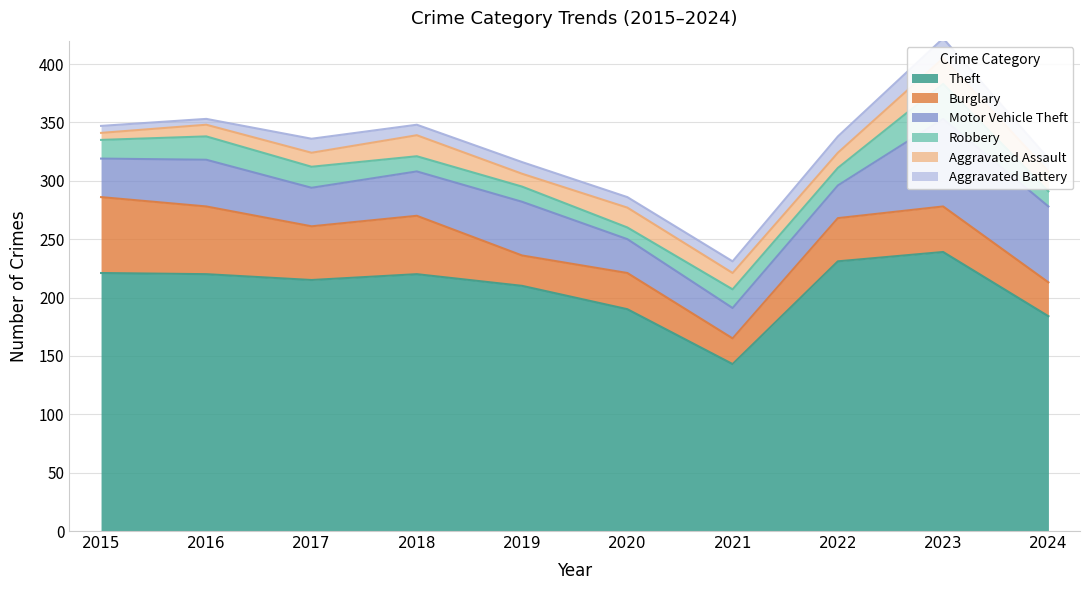

Reading right to left, extract all data points from this chart.

Theft: 184	239	231	143	190	210	220	215	220	221
Burglary: 29	39	37	22	31	26	50	46	58	65
Motor Vehicle Theft: 65	75	28	26	29	46	38	33	40	33
Robbery: 13	30	15	16	10	13	13	18	20	16
Aggravated Assault: 17	22	13	14	17	11	18	12	10	6
Aggravated Battery: 11	17	14	10	9	10	9	12	5	6